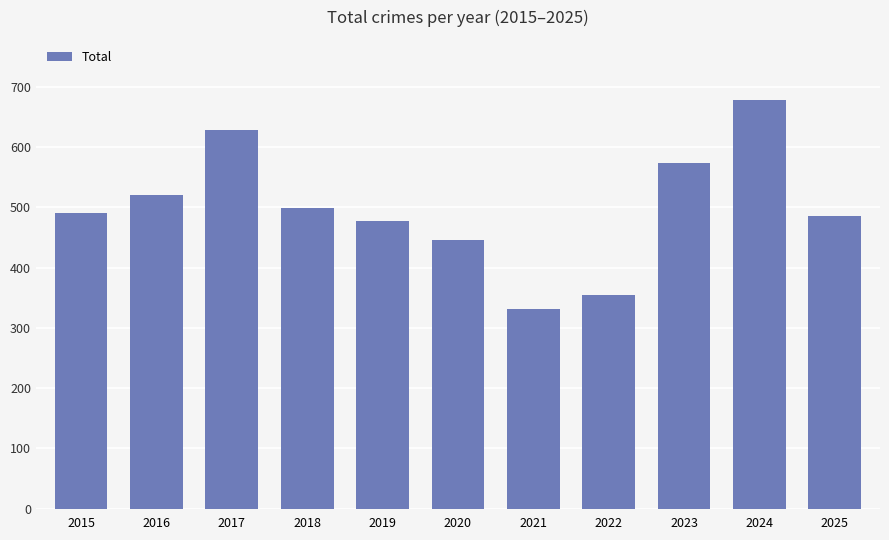

How many categories are shown in the chart?

11